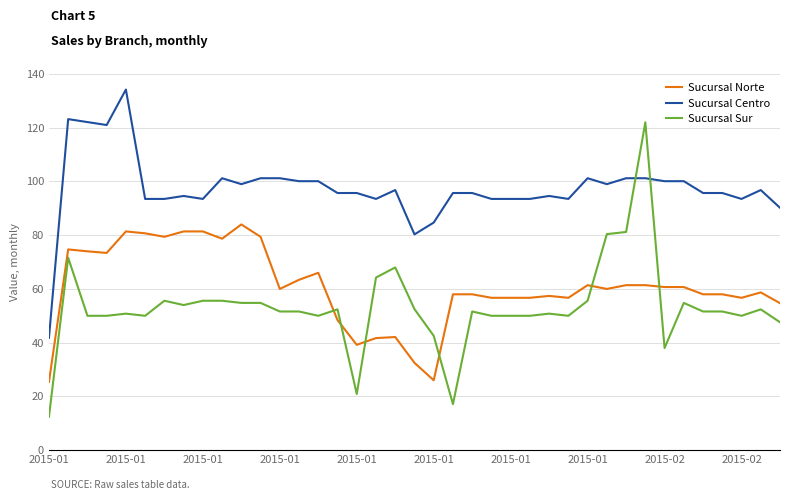

Which series has the largest range (max minus min)?

Sucursal Sur